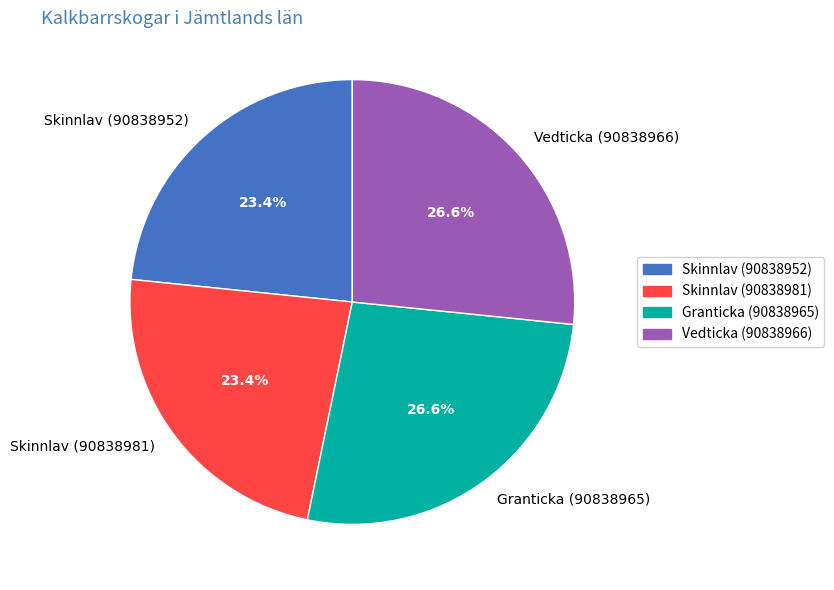

Does Vedticka (90838966) account for over 50% of the chart?

No